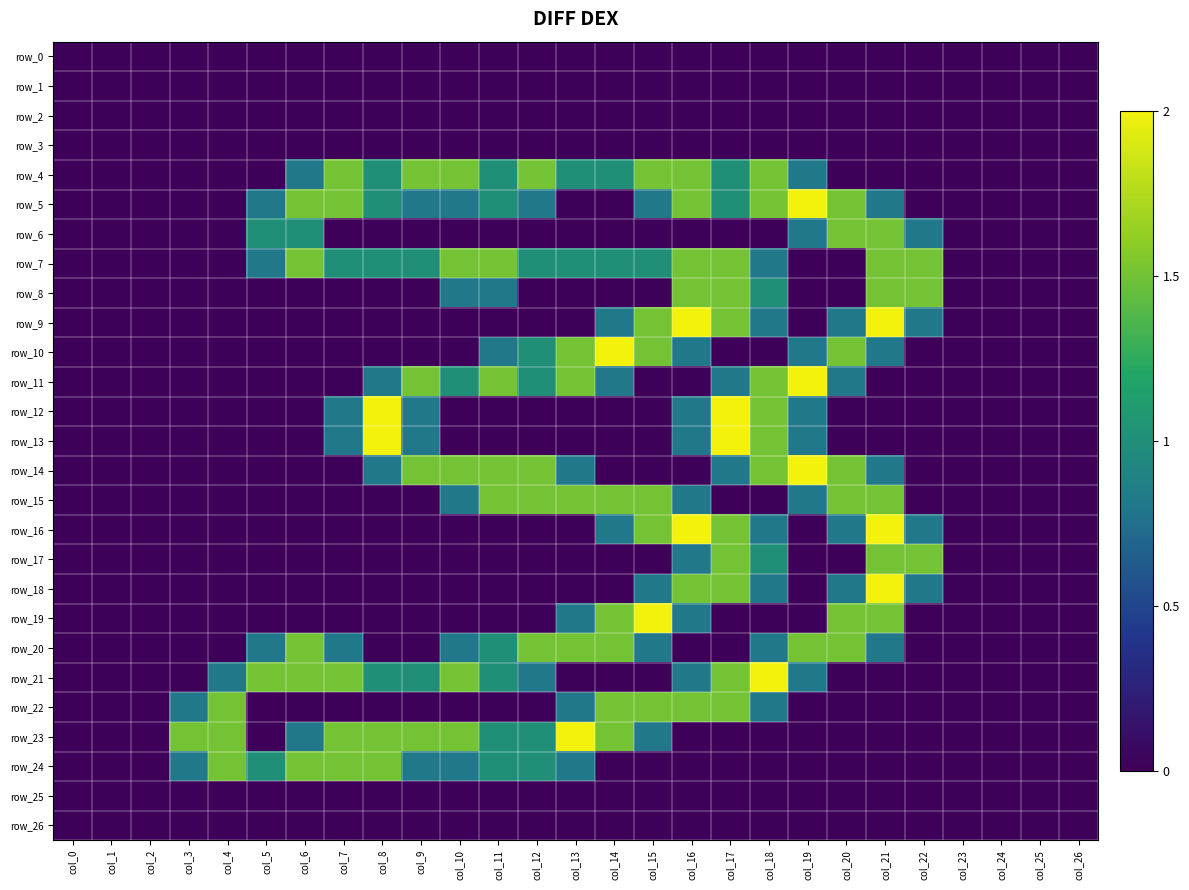

At which category does the chart reach its peak across all series?

col_19